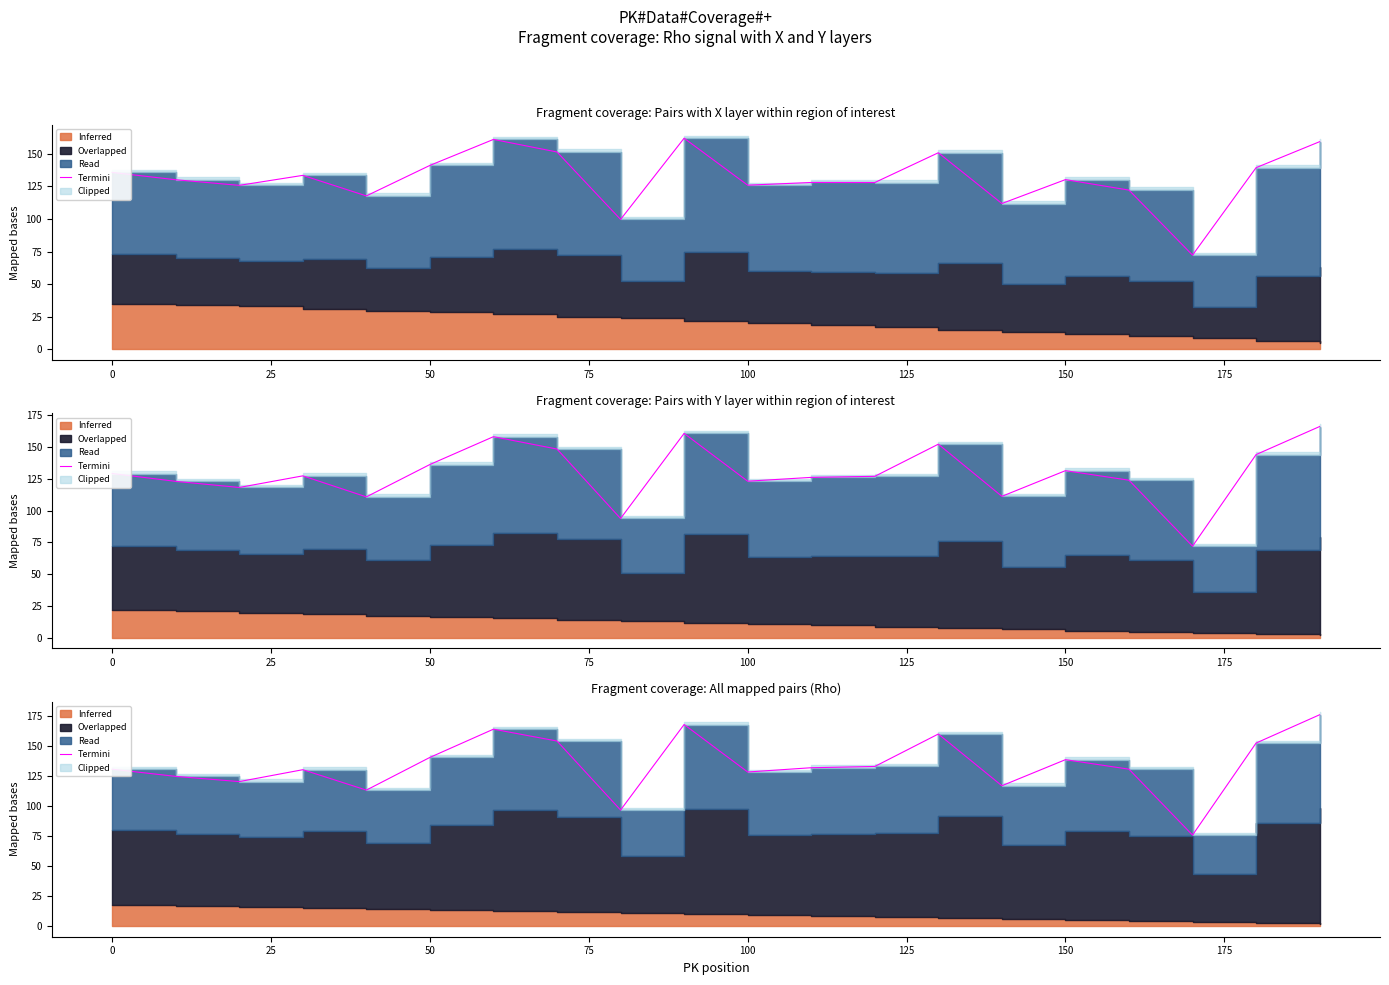

At which category does the data reach its first local valley?

25